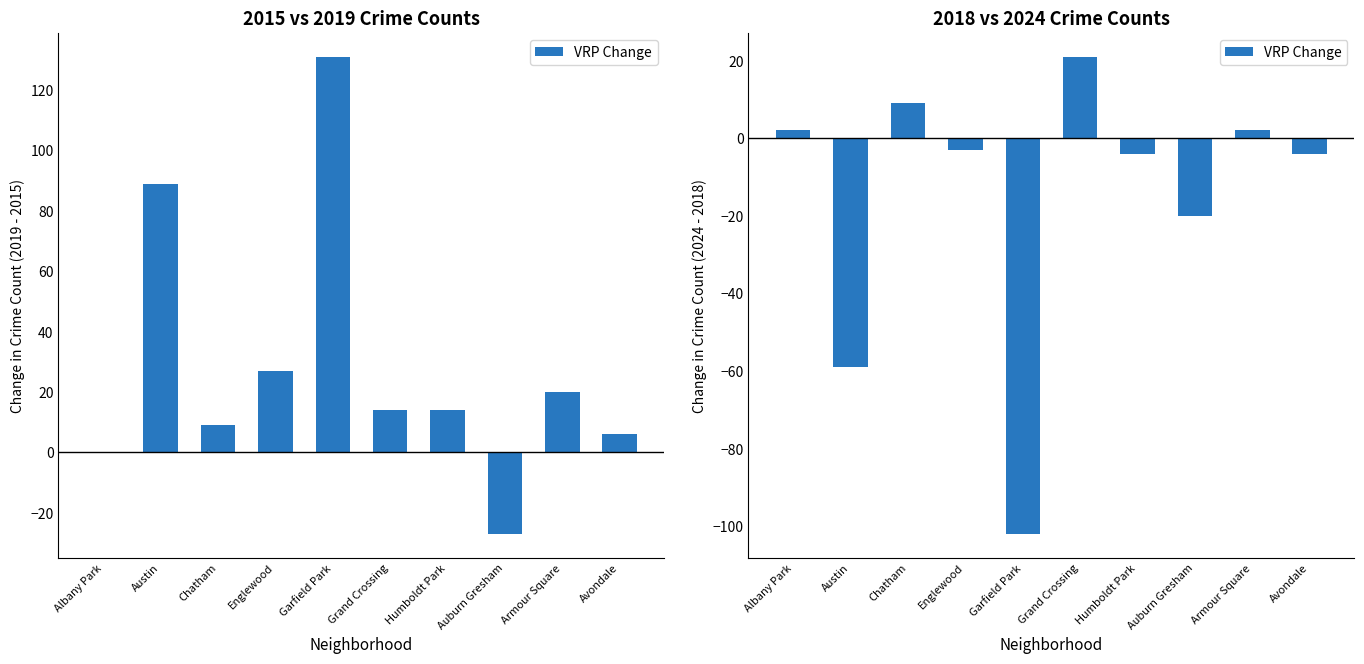

Where is the data nearest to the value -40?

Austin